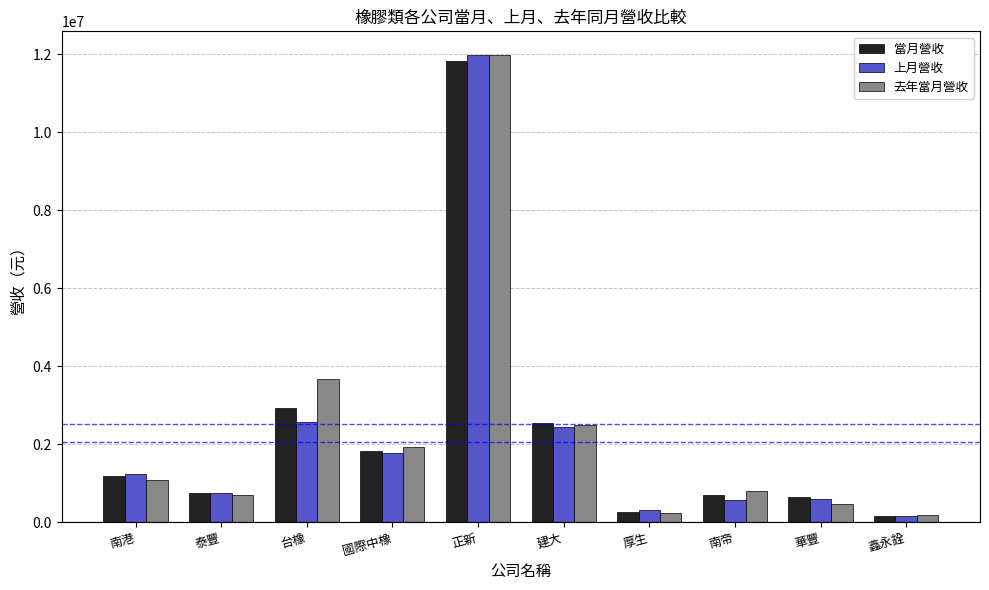

How many bars are there in each group?

3